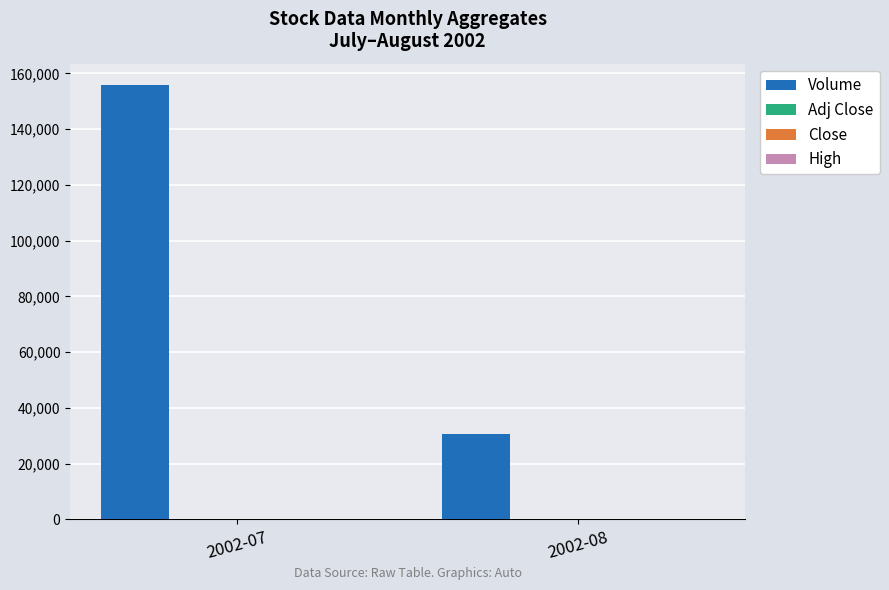

Which series has the largest total across all categories?

Volume